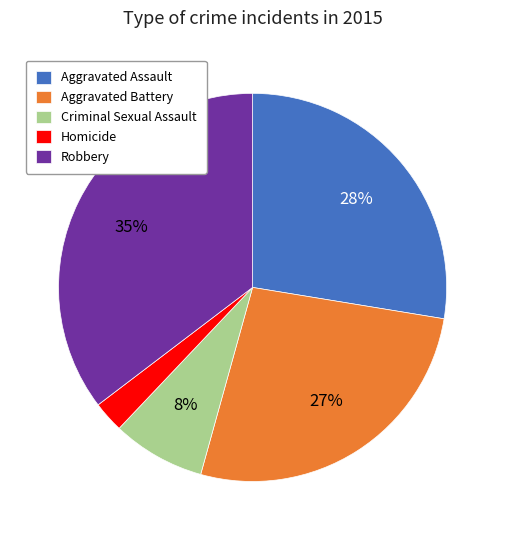

To the nearest percent, what is the difference between the Aggravated Assault and Criminal Sexual Assault slice percentages?

20%